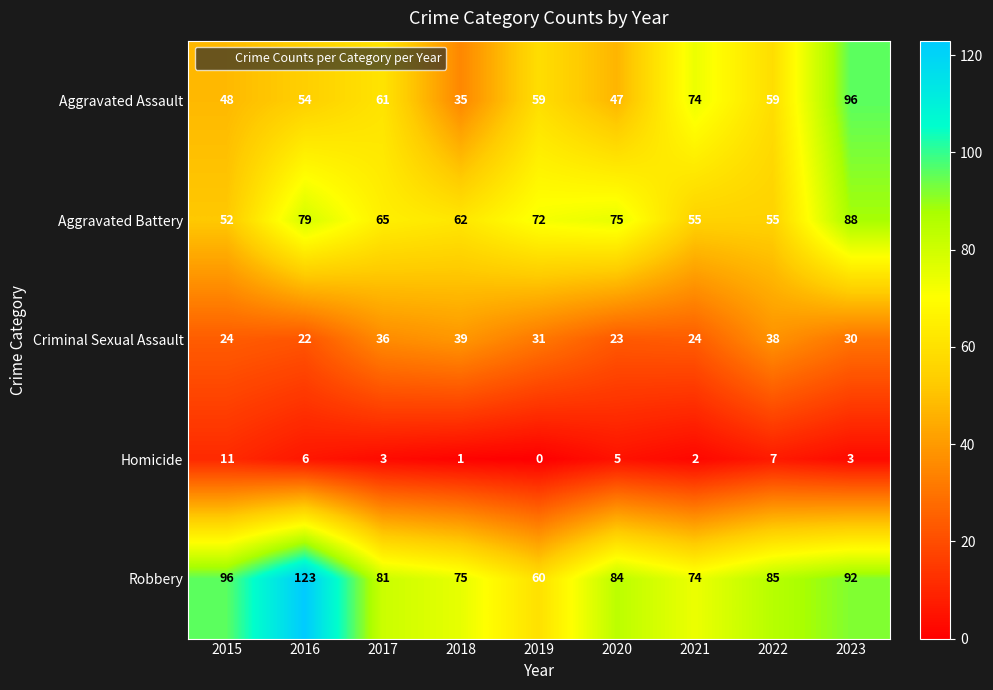

Count the number of data series in this chart.

5